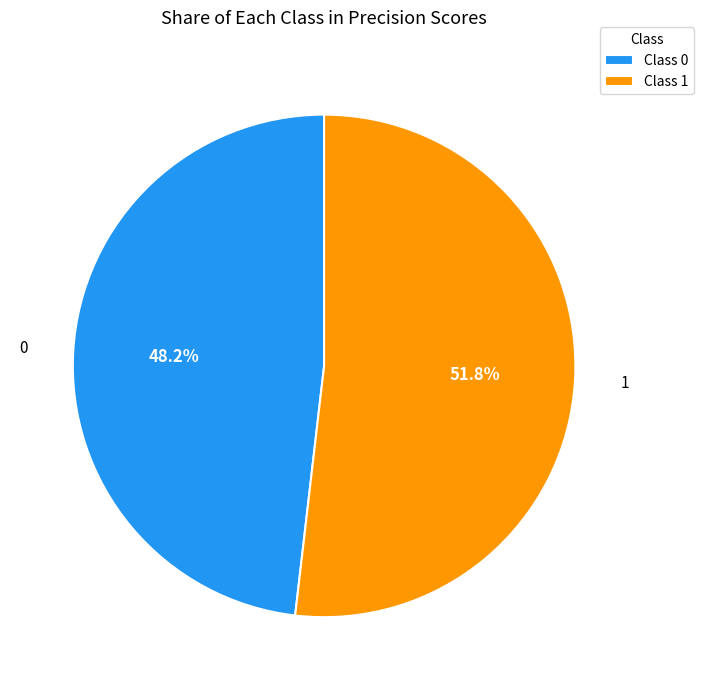

True or false: 1 accounts for 52% of the total.

True